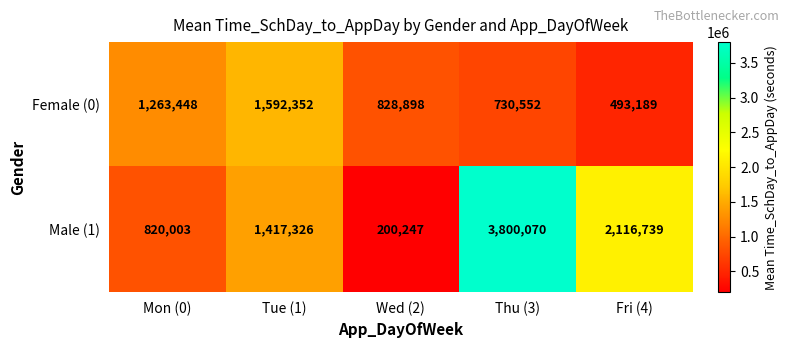

Reading left to right, extract all data points from this chart.

Female (0): 1263448	1592352	828898	730552	493189
Male (1): 820003	1417326	200247	3800070	2116739